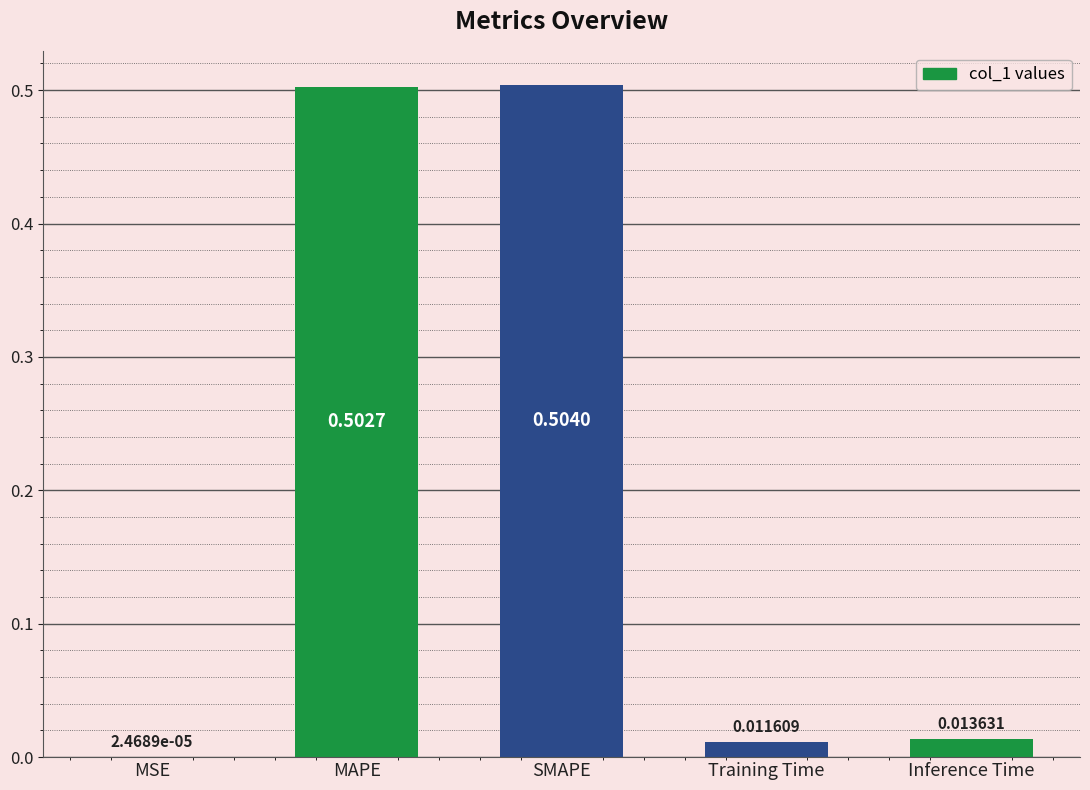

Where is the data nearest to the value 0?

MSE